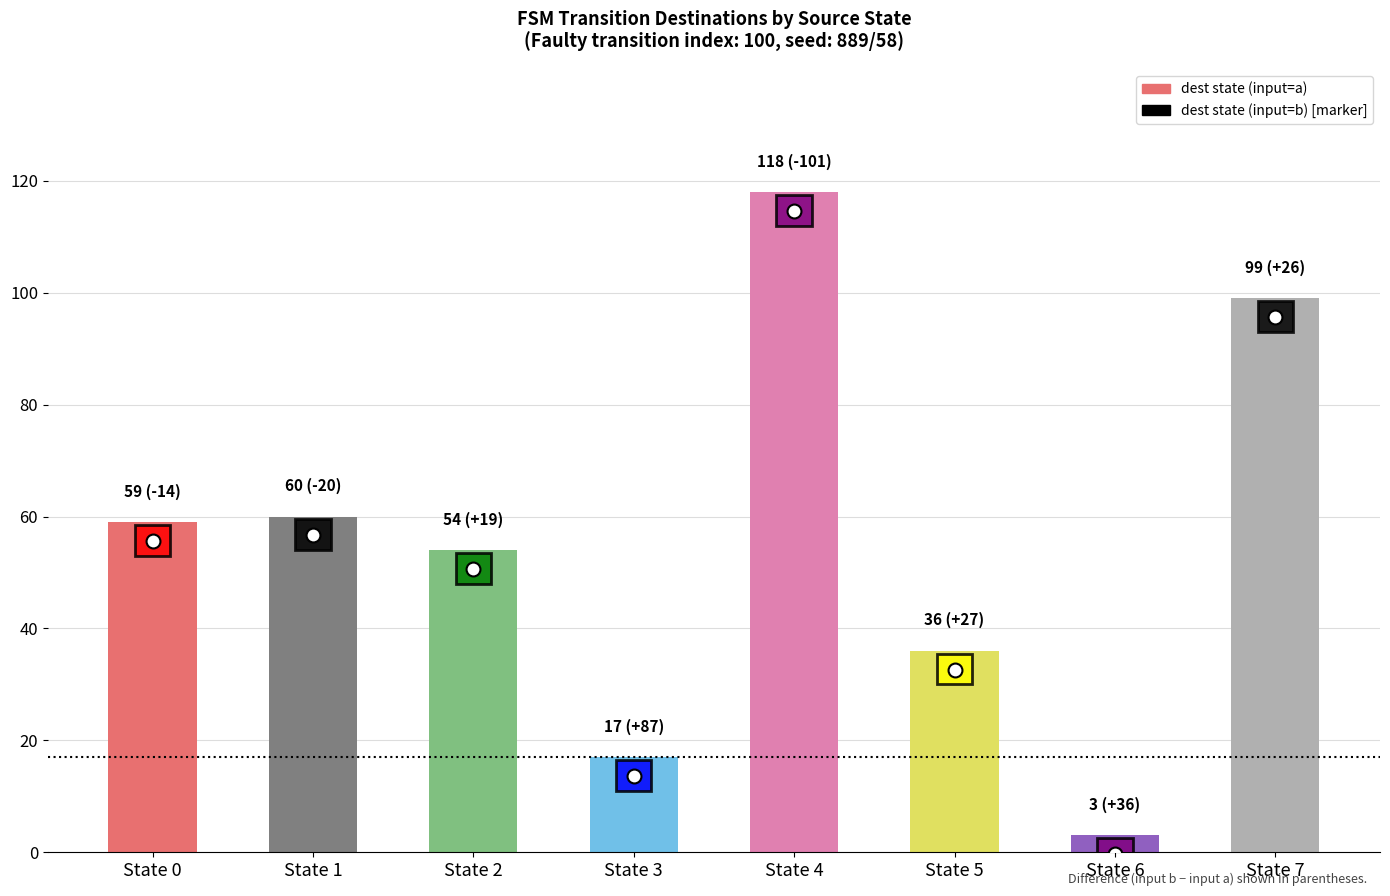

True or false: the data shows 65 at State 7.

False